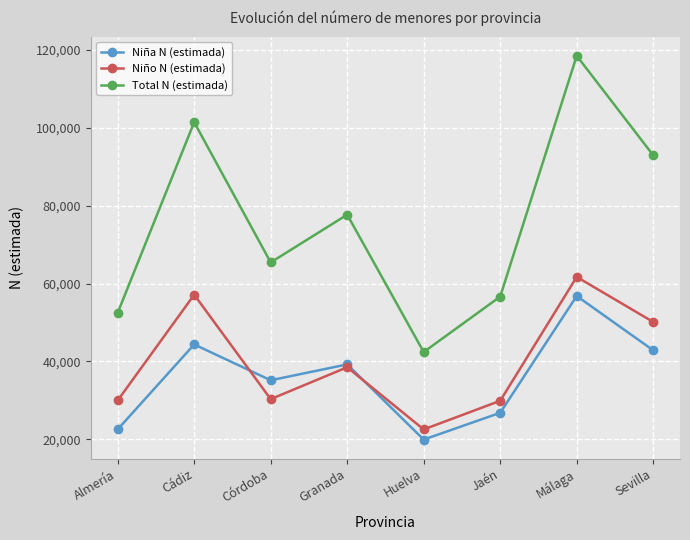

What value does the Niño N (estimada) series have at Sevilla, to the nearest 50?

50100